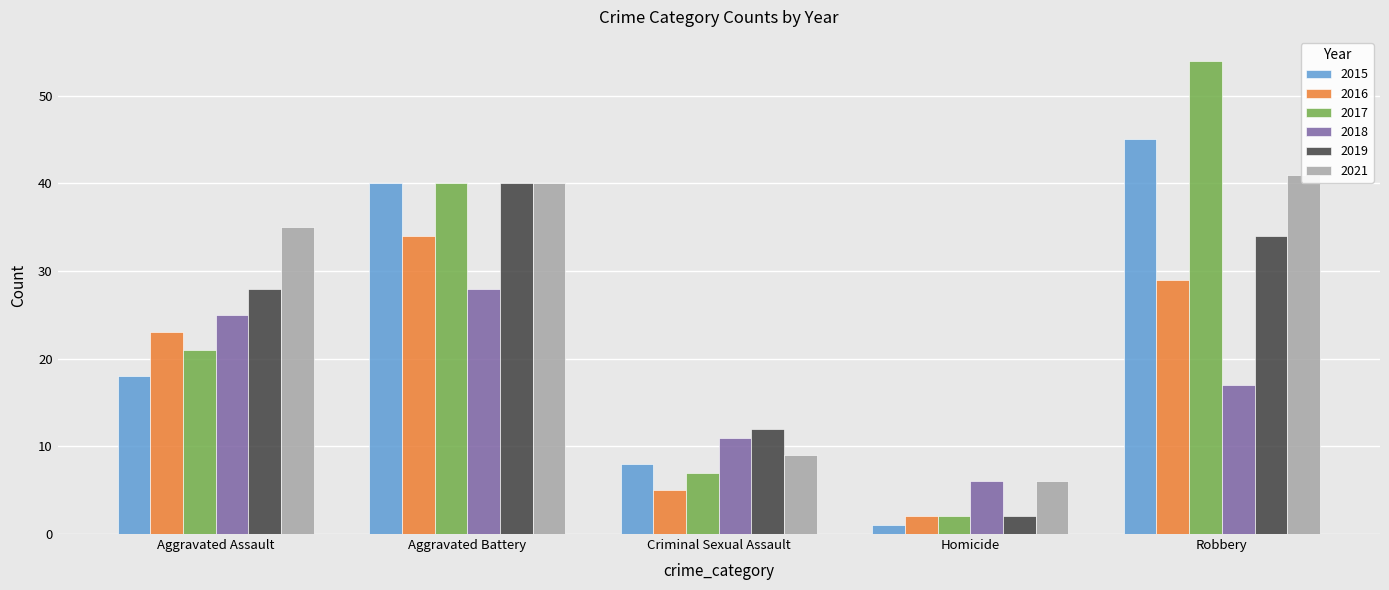

What is the average value of the 2018 series?

17